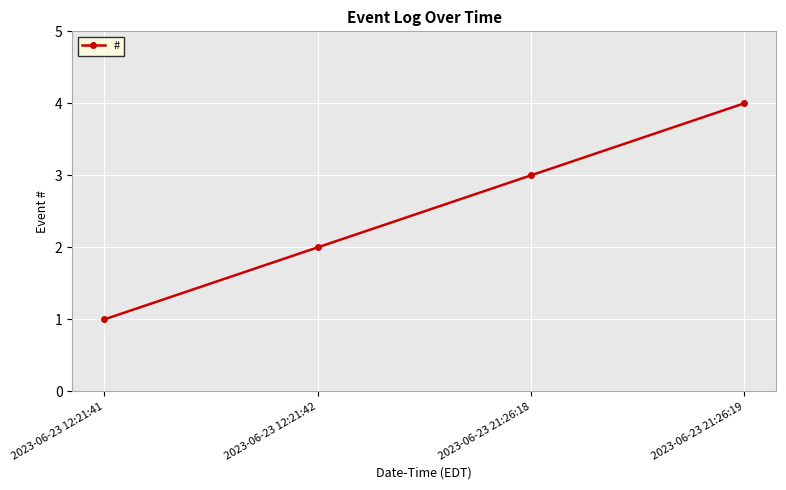

What is the value of the 1st point from the left?

1